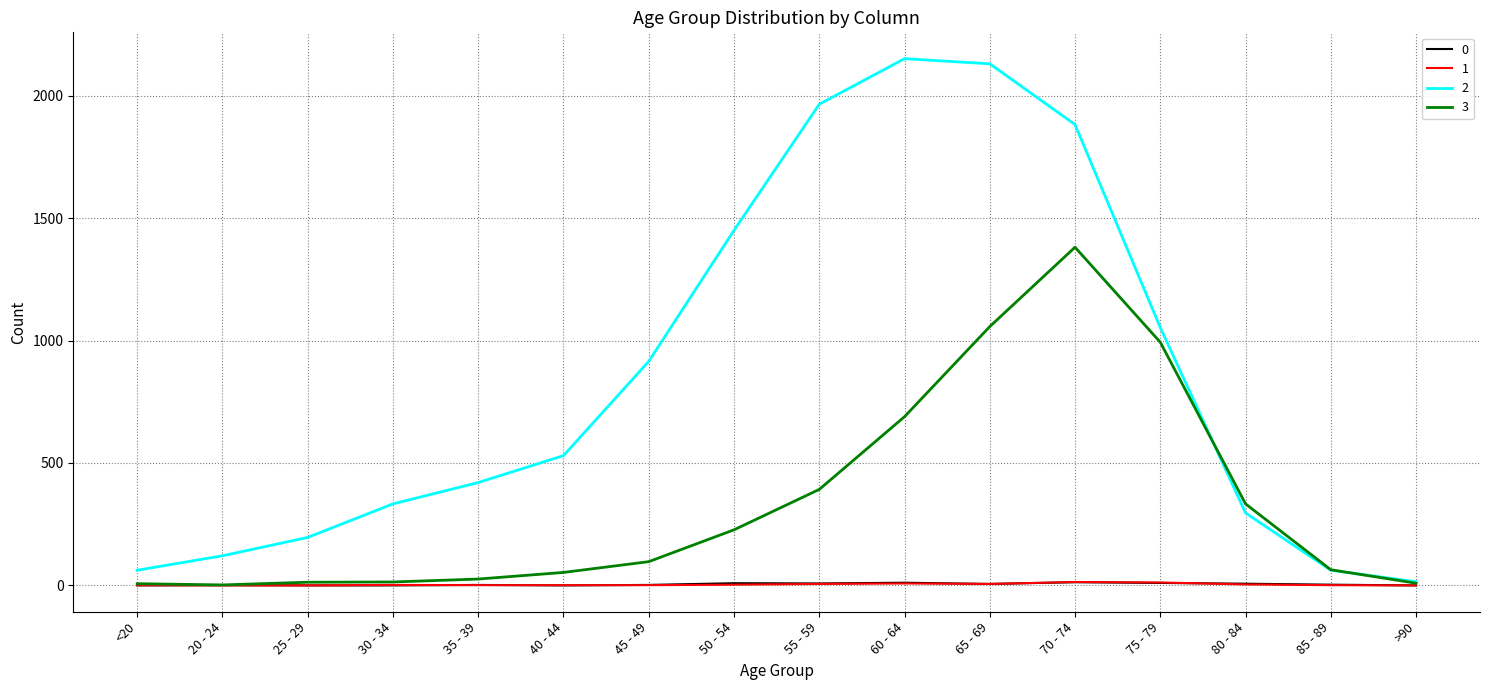

The 3 series shows 620 at 65 - 69. True or false?

False